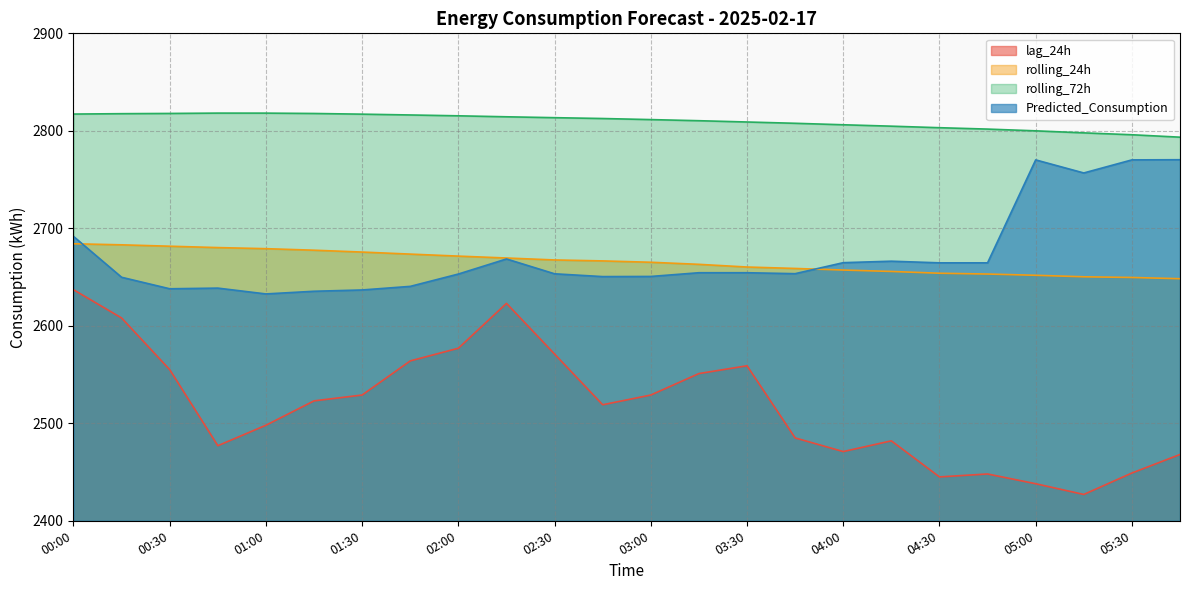

Which has a higher value, 01:30 or 02:45?

01:30